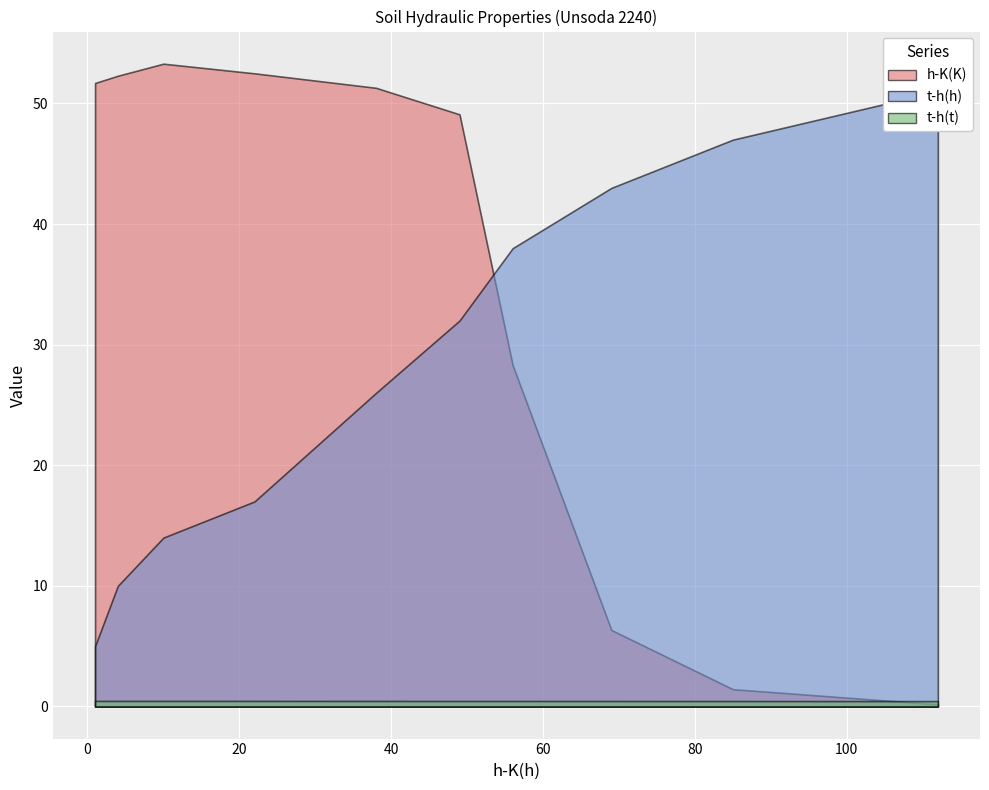

List the series in order of their overall mean, highest first.

h-K(K), t-h(h), t-h(t)